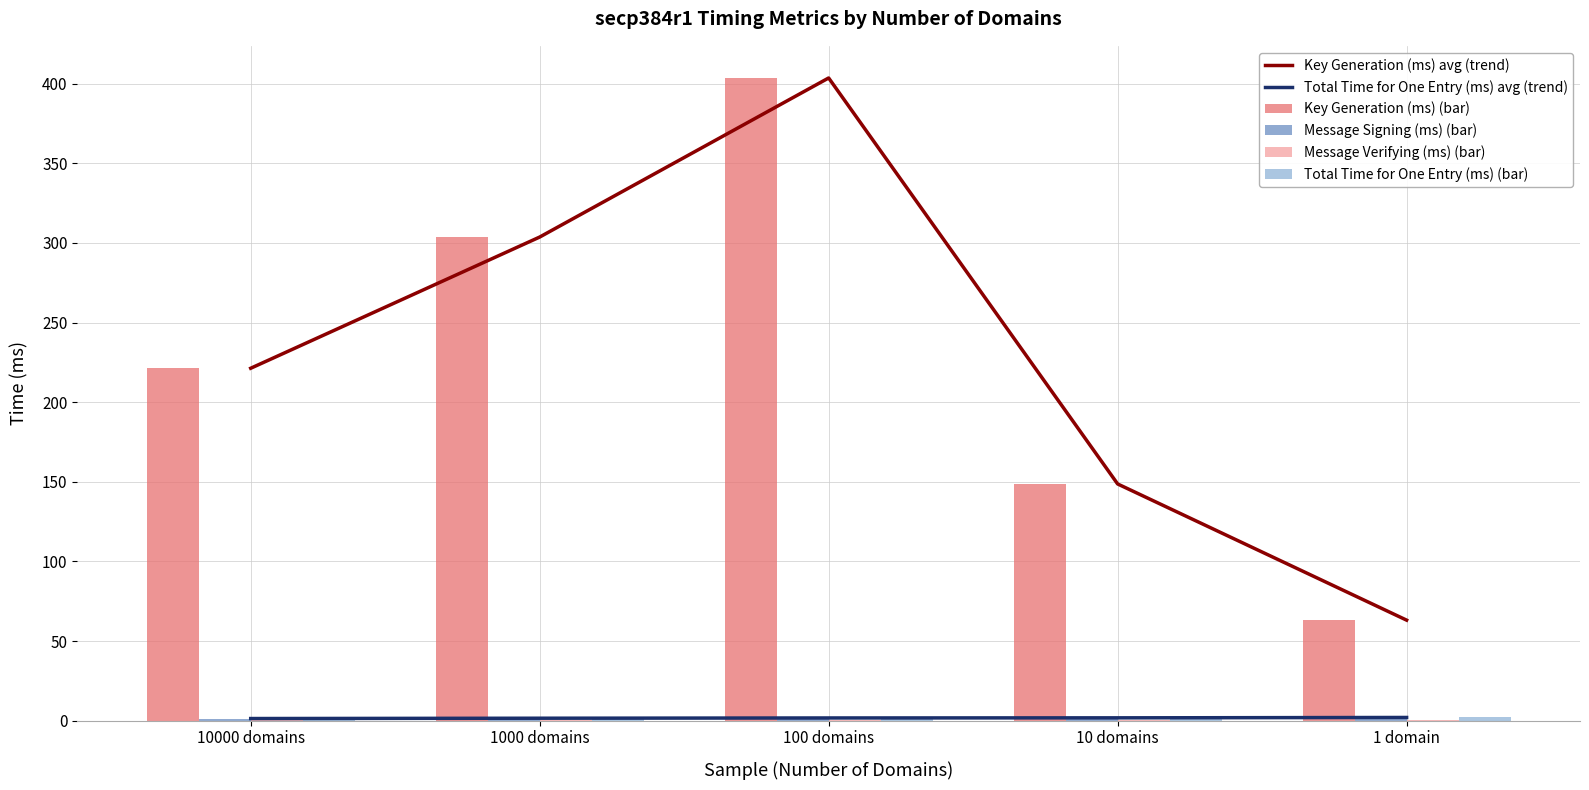

Read the Key Generation (ms) avg (trend) value at 10 domains.

148.7